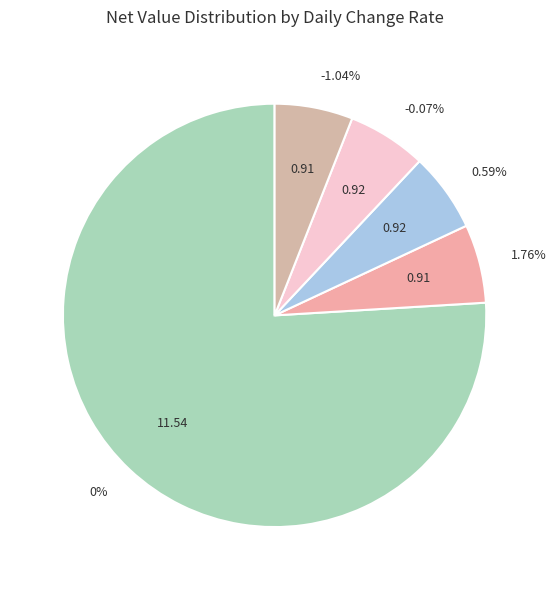

Is there any slice that represents more than half of the pie?

Yes